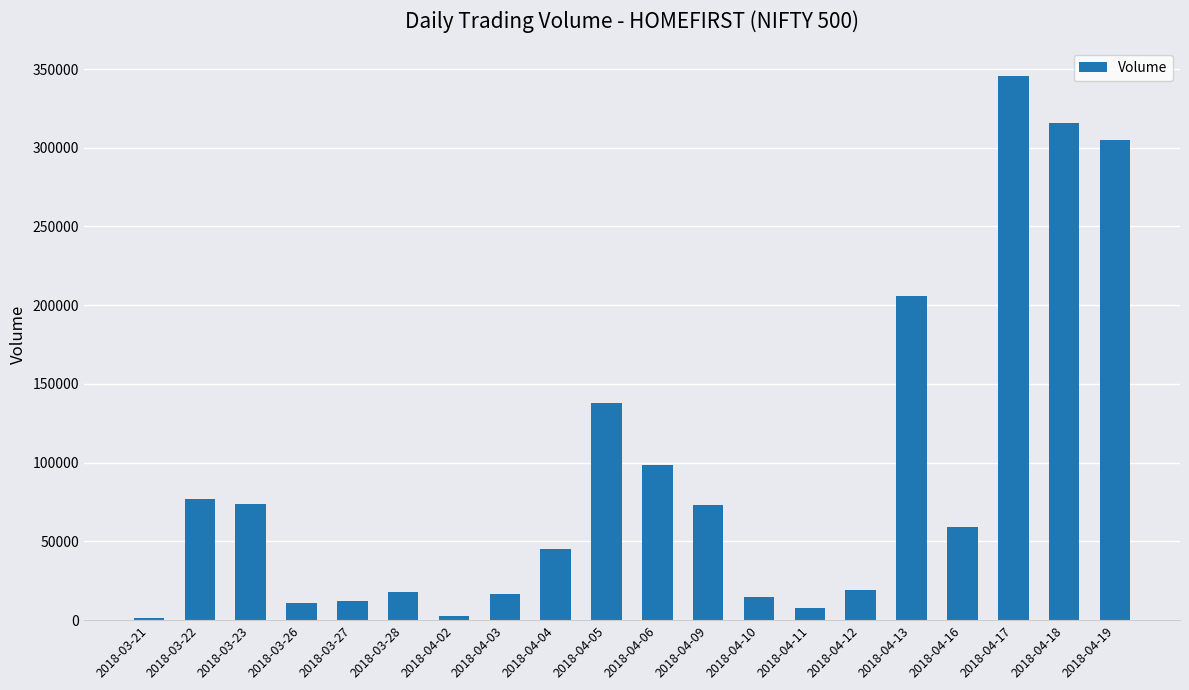

The value at 2018-04-12 is 19171. True or false?

True